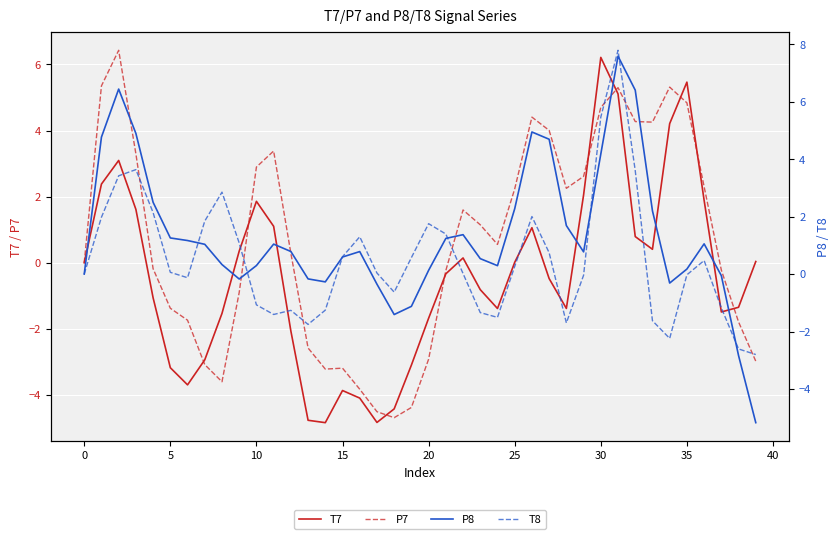

The value of P7 at 39 is -5.3. True or false?

False